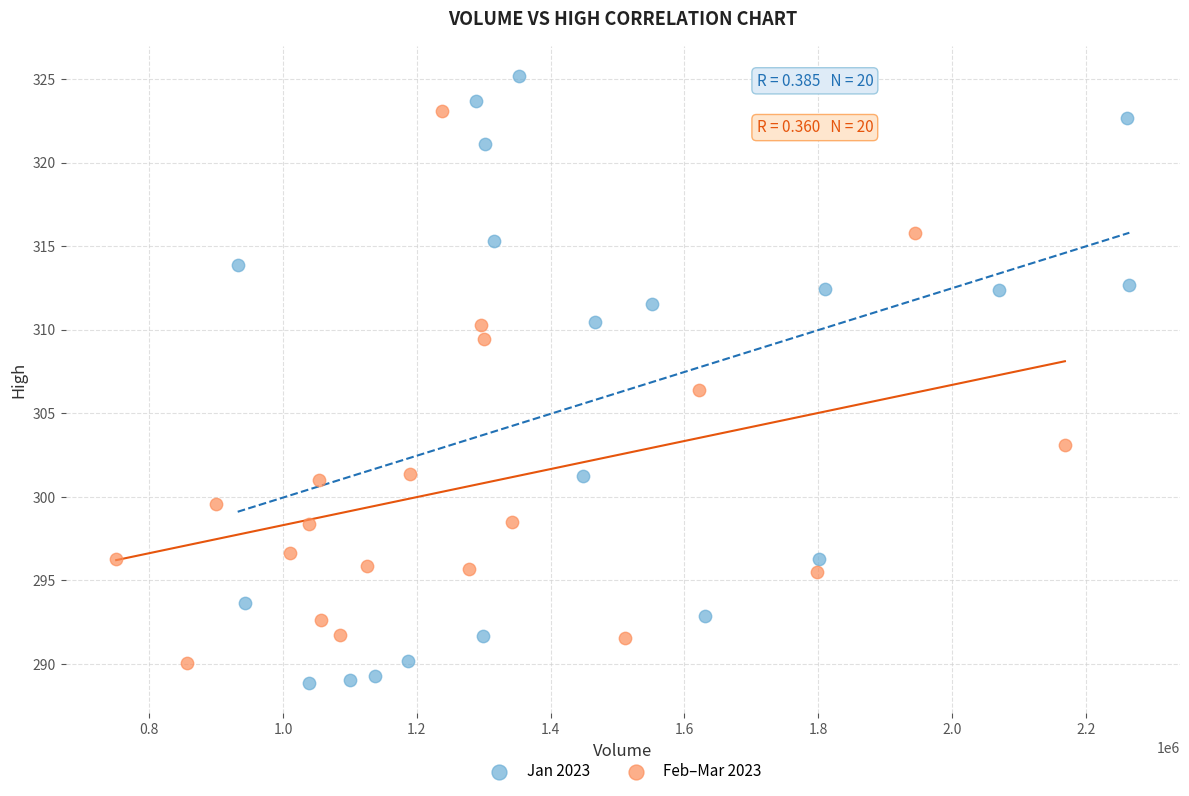

What are all the series names shown in the legend?

Jan 2023, Feb–Mar 2023